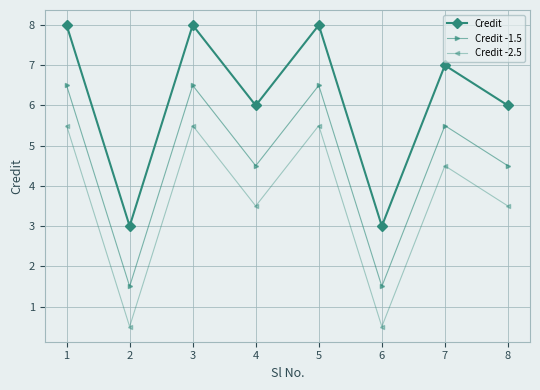

Is this an area chart (filled region under the line)?

No